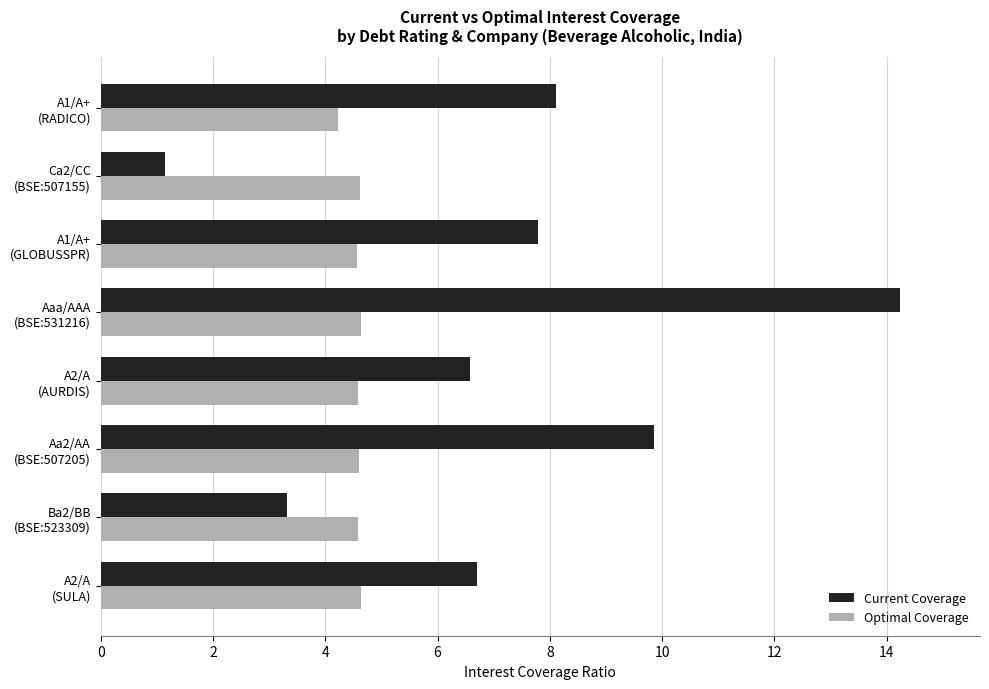

What is the maximum value shown in the chart?

14.2